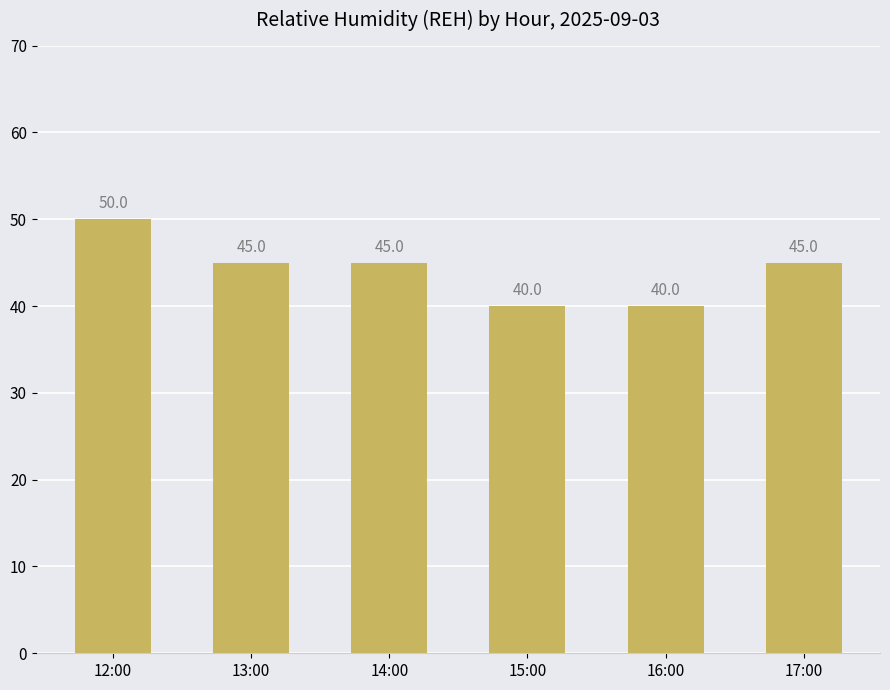

How many values are below 45?

2